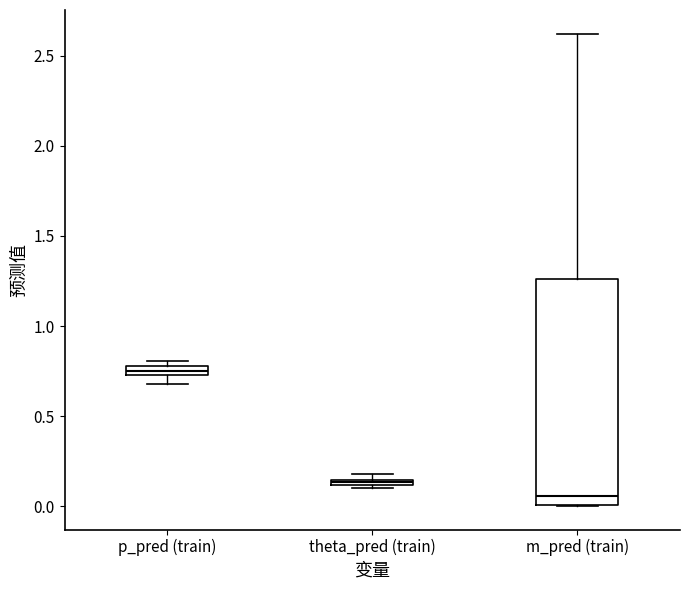

Where is the upper edge of the box for p_pred (train) on the y-axis? The values are not printed on the chart, so give them approximately, as read against the axis.

0.80